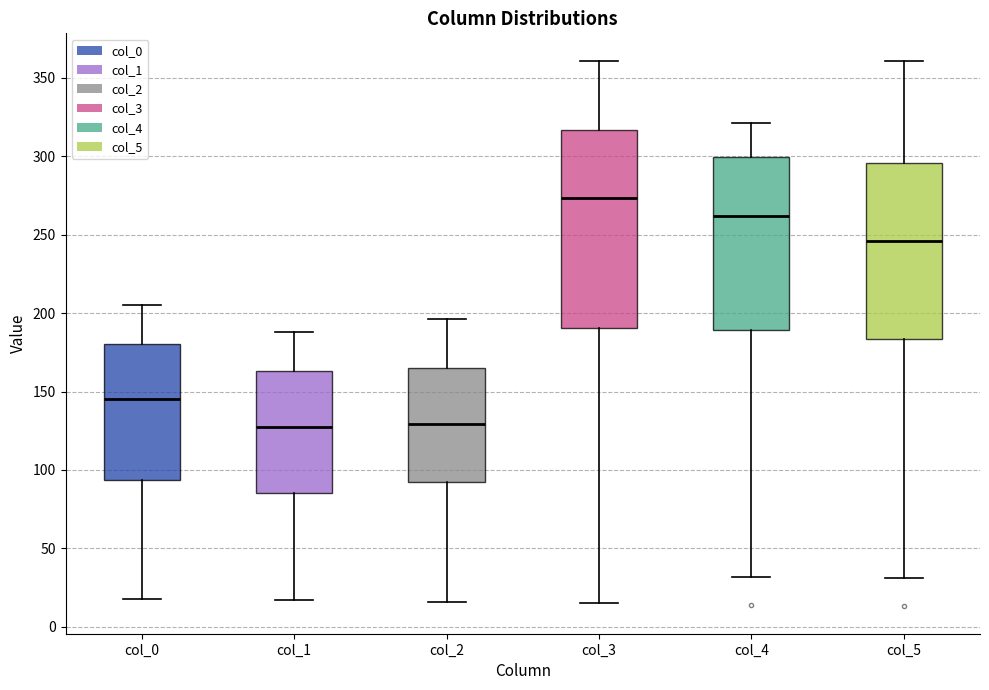

Reading left to right, transcribe this box plot: for each box, give where its median line is, the range the box spans, and where its two whiskers end, as read against the y-axis. The values are not printed on the chart, so give them approximately, as read against the axis.

col_0: median 145, box 95 to 180, whiskers 20 to 205
col_1: median 130, box 85 to 165, whiskers 15 to 190
col_2: median 130, box 95 to 165, whiskers 15 to 195
col_3: median 275, box 190 to 315, whiskers 15 to 360
col_4: median 260, box 190 to 300, whiskers 30 to 320
col_5: median 245, box 185 to 295, whiskers 30 to 360